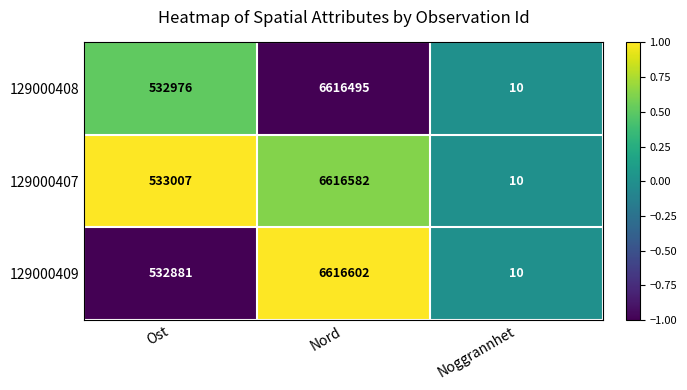

List the series in order of their peak value, lowest first.

129000408, 129000407, 129000409